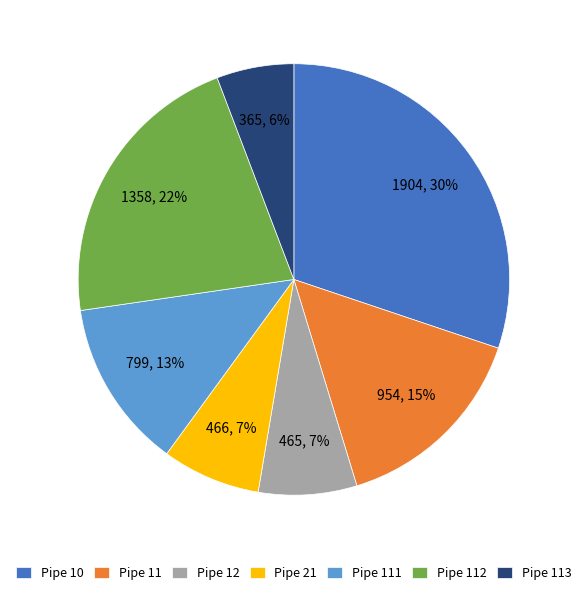

Which slice is the largest?

Pipe 10